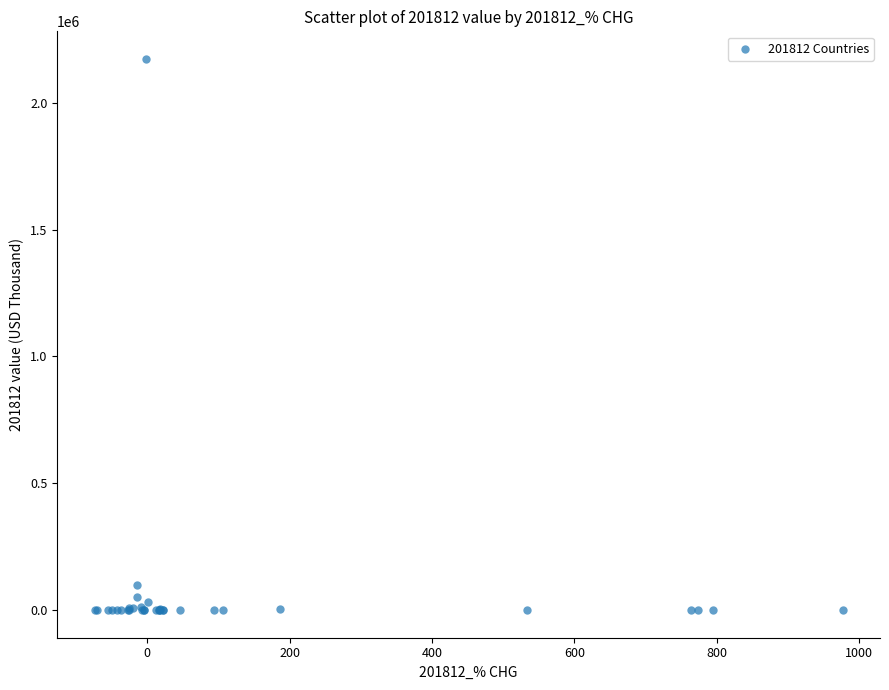

What Y value in the scatter plot is closest to 1086241?

98568.8